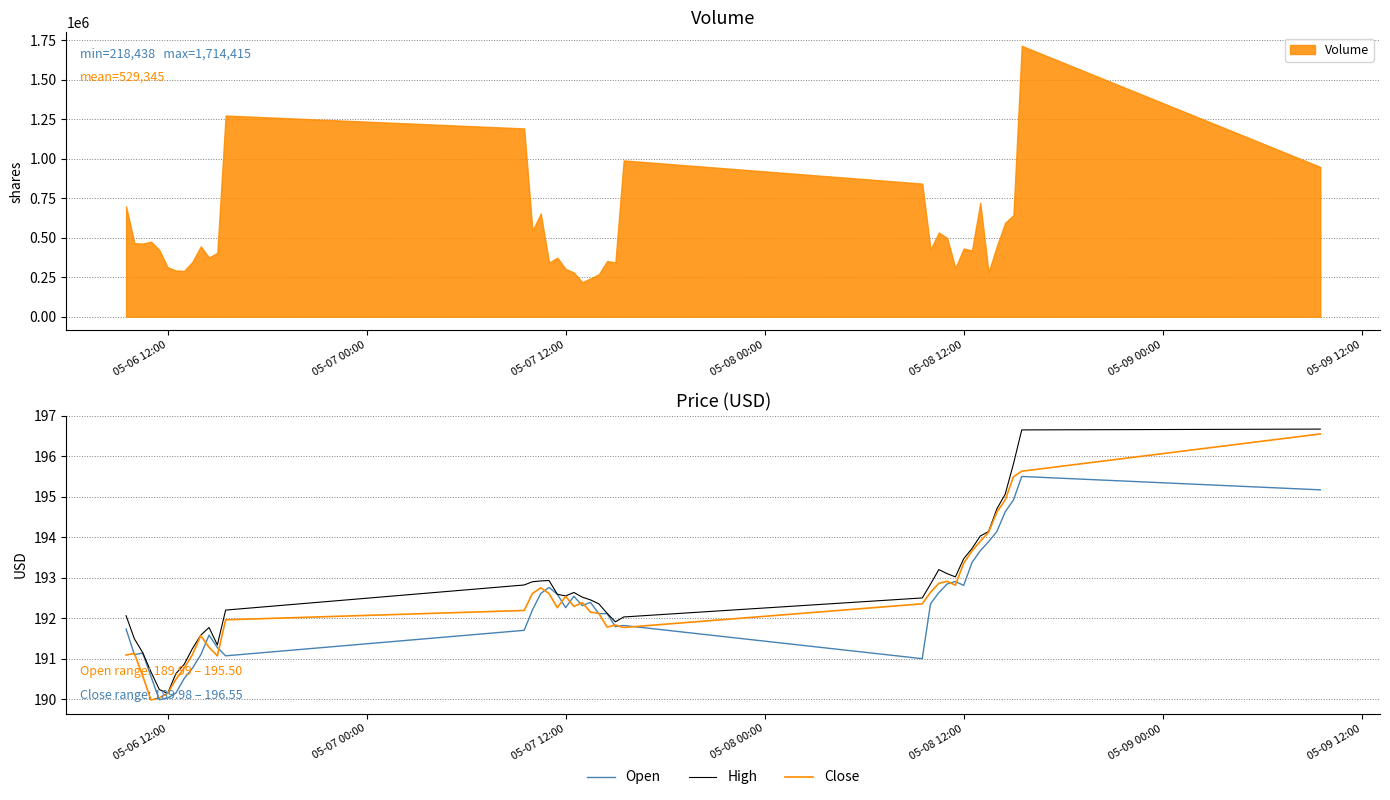

True or false: Close has a value of 193.4 at 05-08 12:00.

True